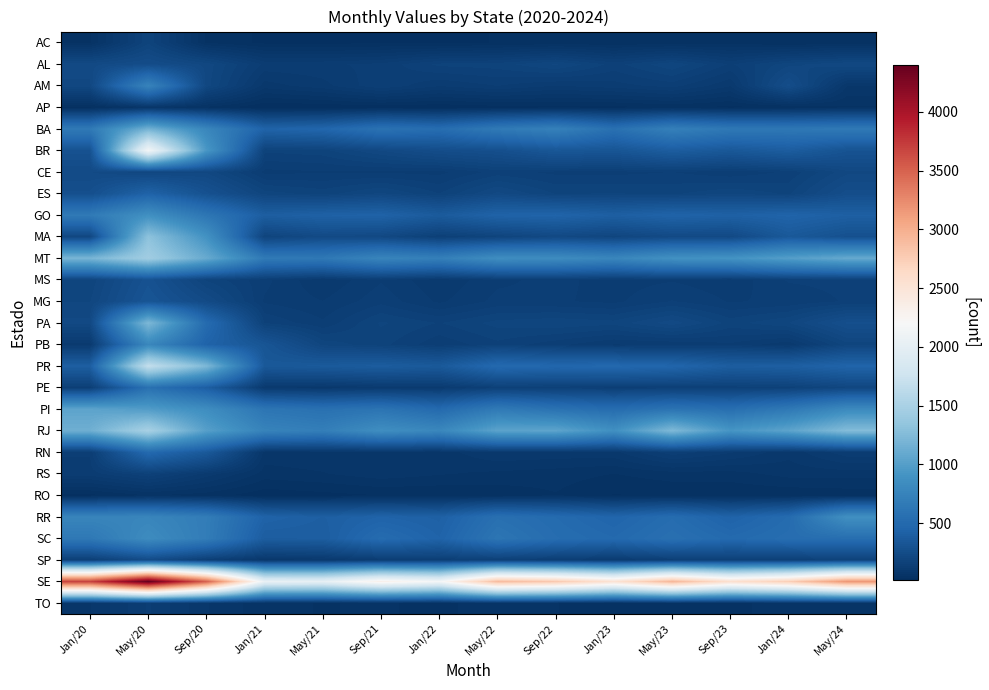

List the series in order of their peak value, highest first.

SE, BR, PR, RJ, MT, MA, PA, BA, PI, GO, RR, SC, PB, AM, PE, RN, ES, MG, MS, AL, SP, CE, AC, RS, TO, AP, RO